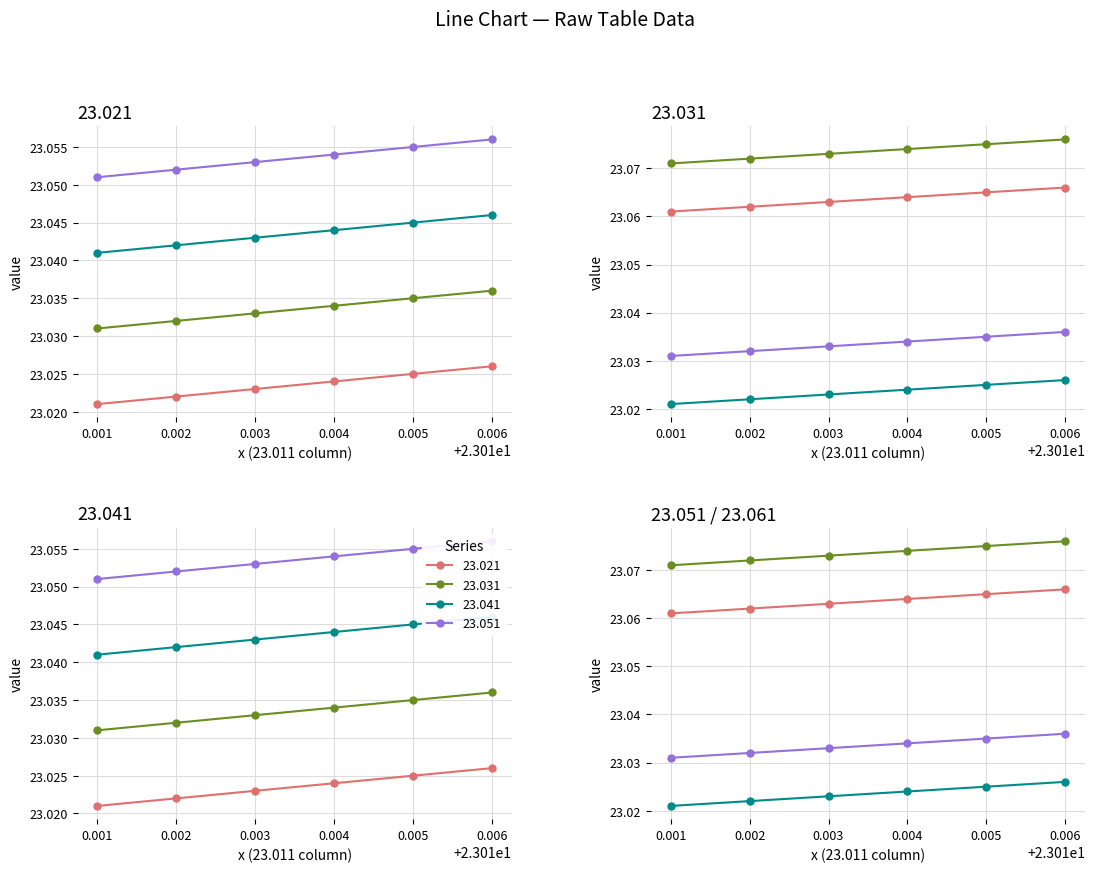

True or false: 23.051 and 23.041 cross at least once.

False